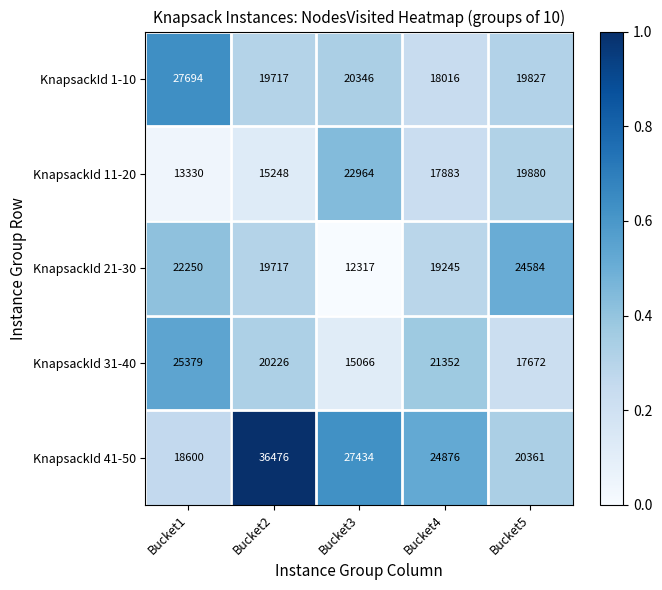

What is the sum of the KnapsackId 41-50 values at Bucket5 and Bucket4?

45237